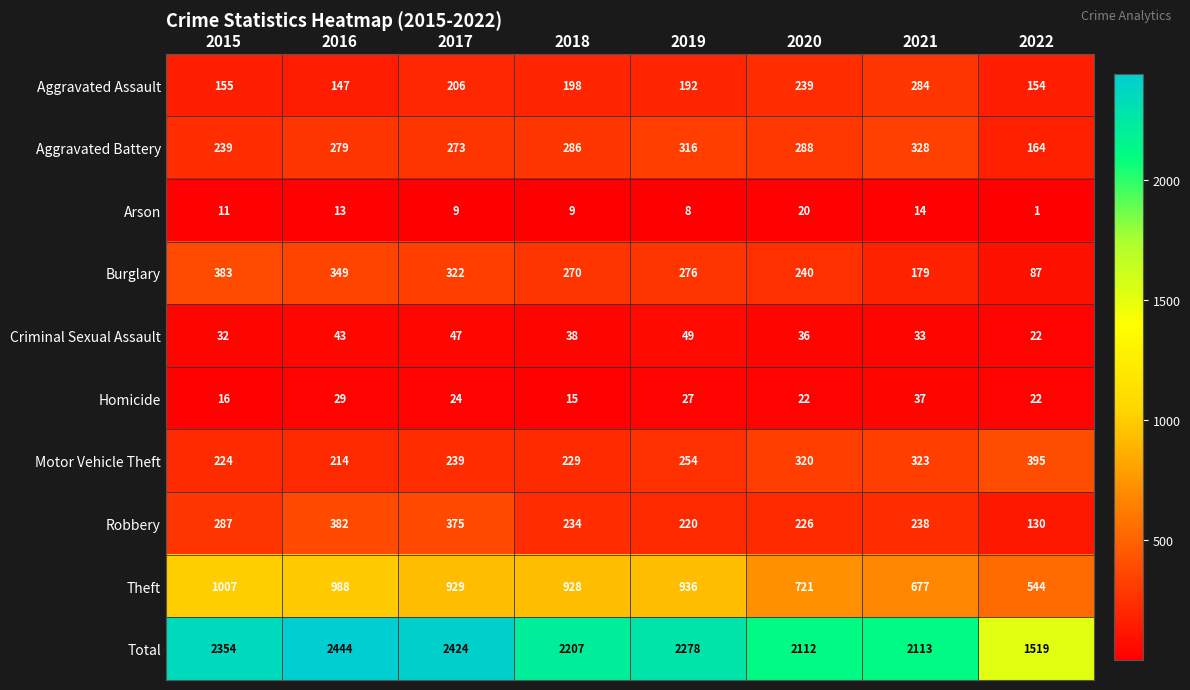

Rank the series by their maximum value, from highest to lowest.

Total, Theft, Motor Vehicle Theft, Burglary, Robbery, Aggravated Battery, Aggravated Assault, Criminal Sexual Assault, Homicide, Arson